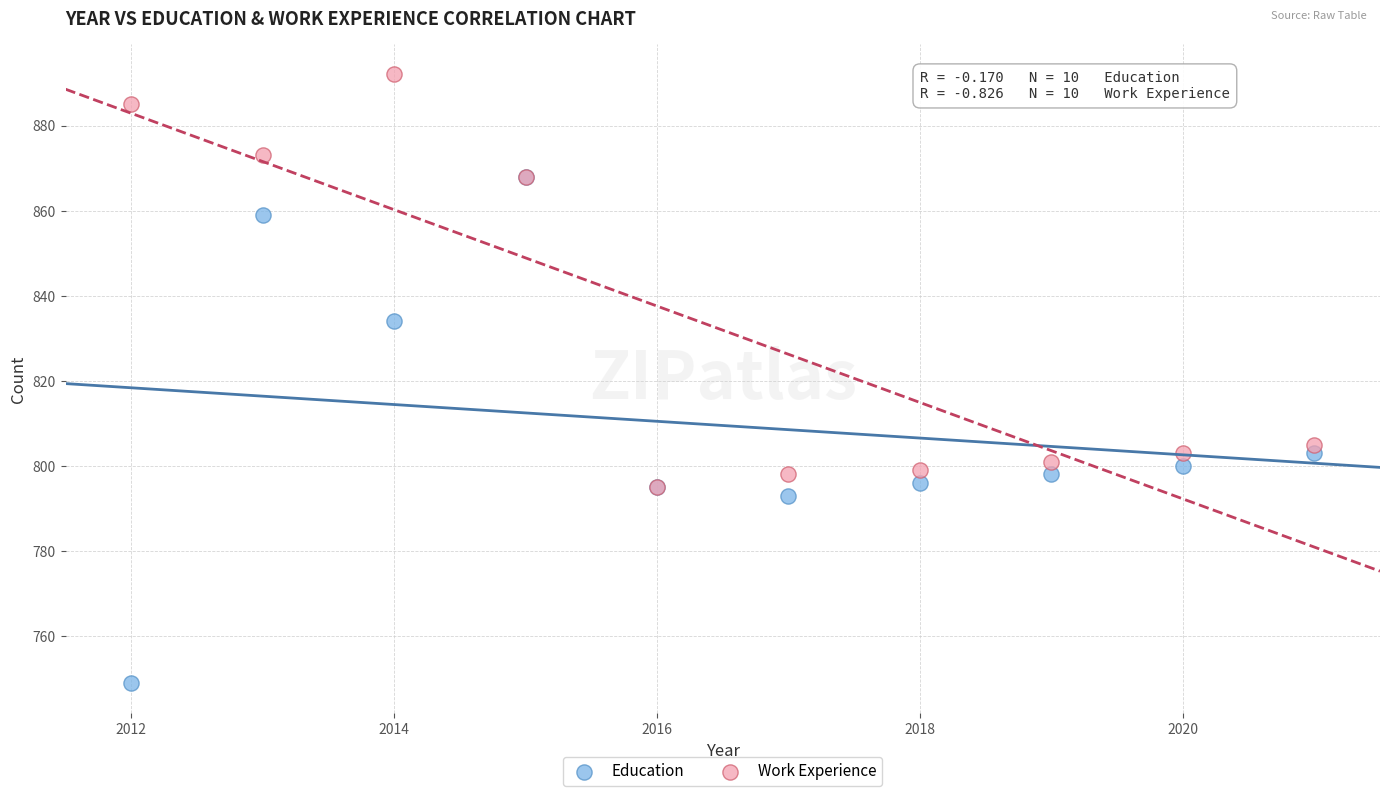

Which series reaches the minimum Y coordinate?

Education